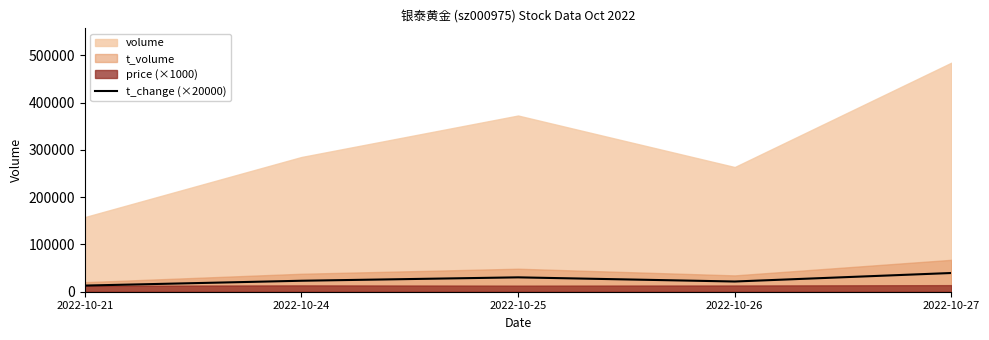

Where does the data first go above 23200?

2022-10-25